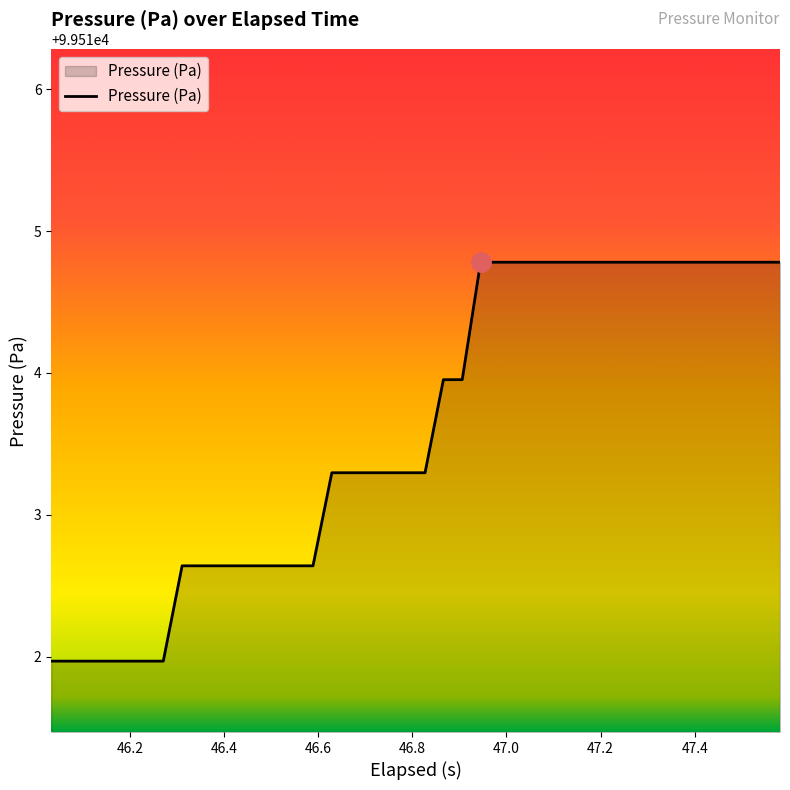

What is the difference between the maximum and minimum values?

2.8